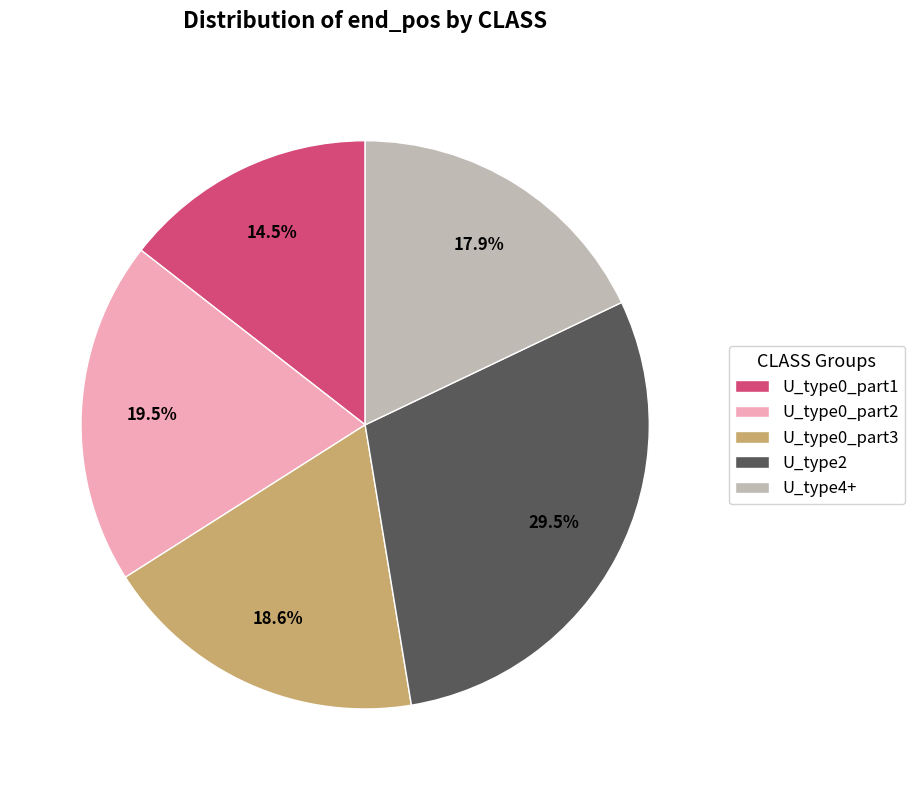

Rank the categories by value from highest to lowest.

U_type2, U_type0_part2, U_type0_part3, U_type4+, U_type0_part1